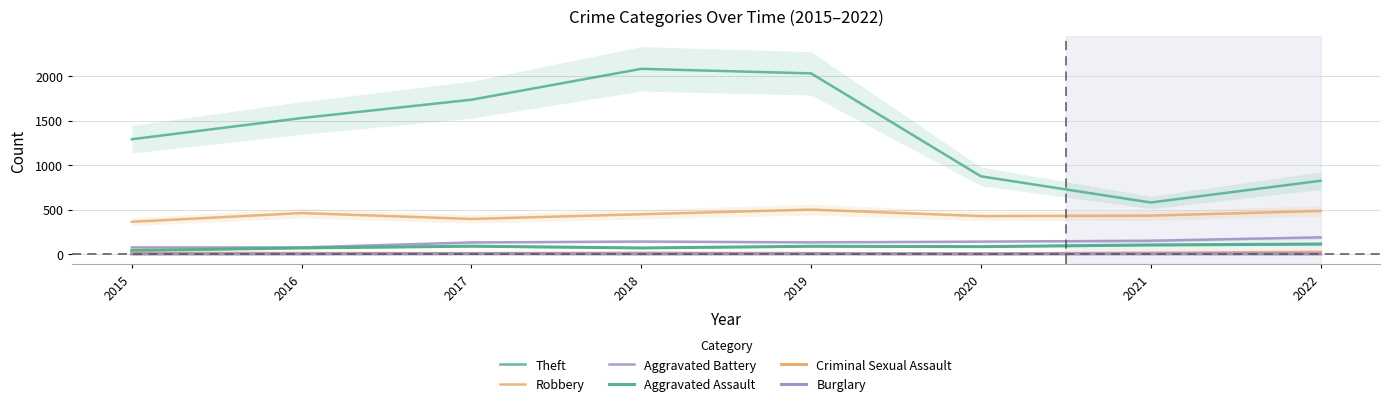

How many lines are shown in the chart?

6